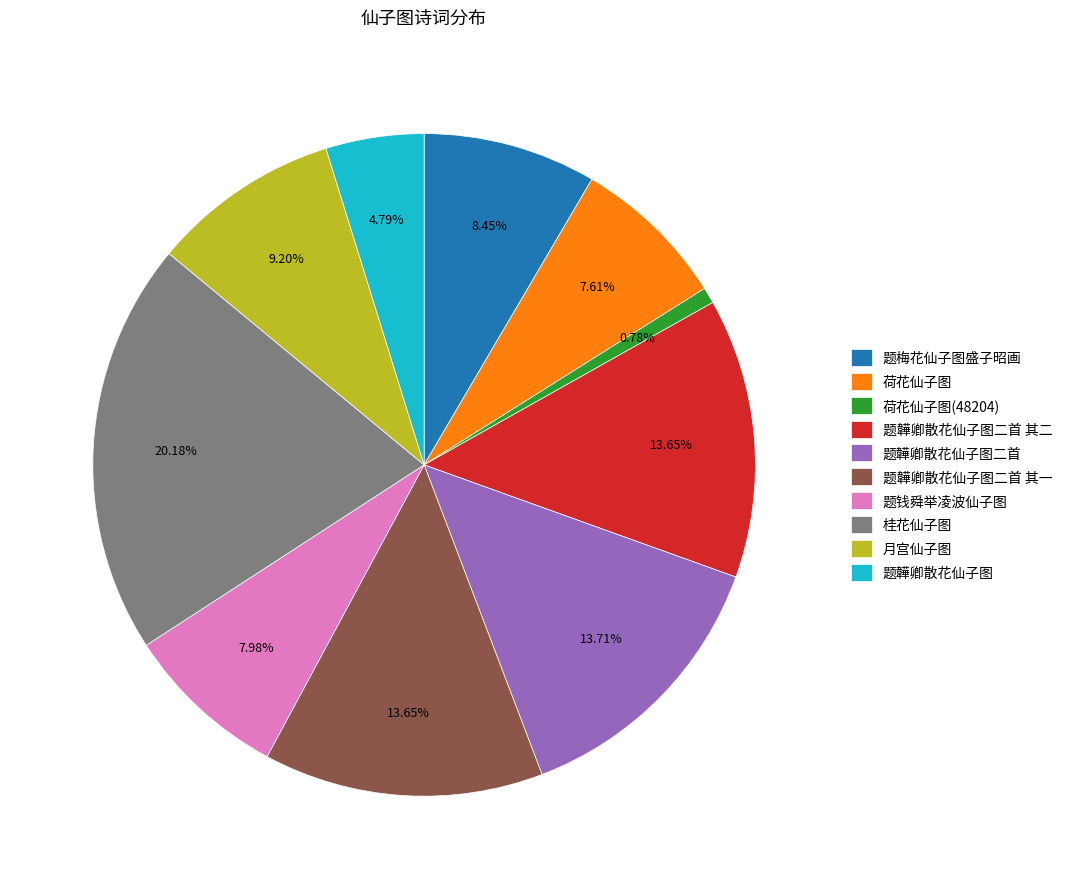

What is the ratio of the value at 题韡卿散花仙子图二首 其一 to the value at 题梅花仙子图盛子昭画?

1.6